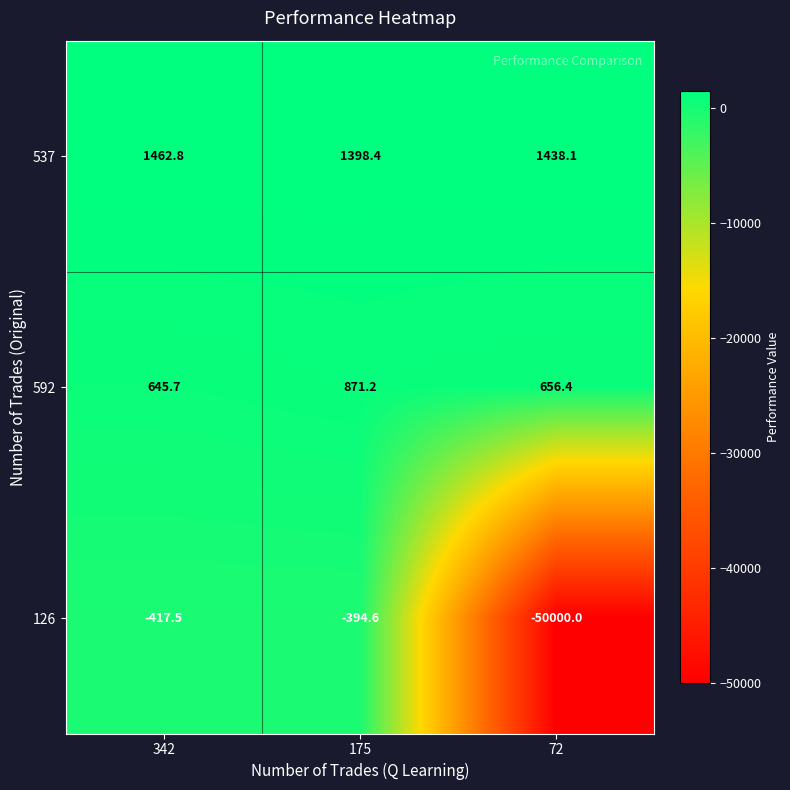

Where is 126 nearest to the value -25197?

342